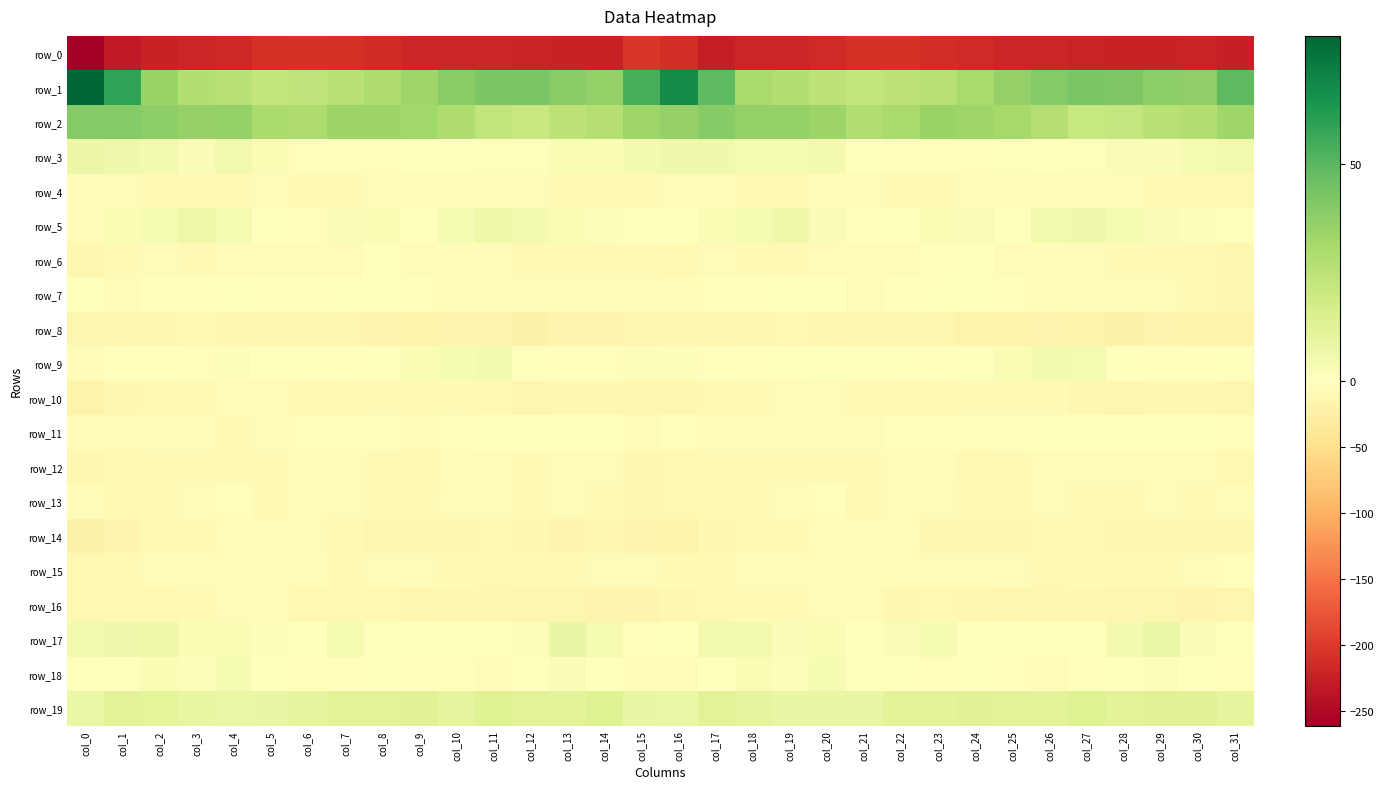

The value of row_5 at col_13 is 0.8. True or false?

False